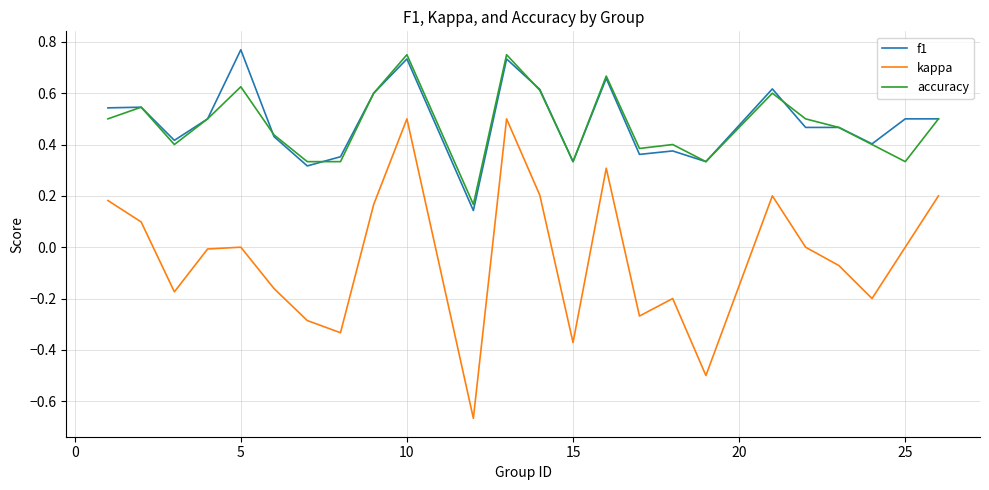

True or false: kappa and accuracy cross at least once.

False